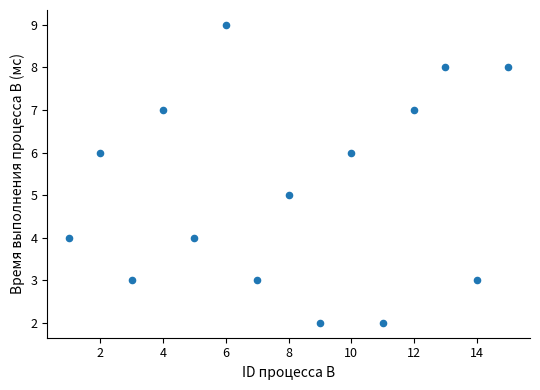

What is the range of X values (max minus min)?

14